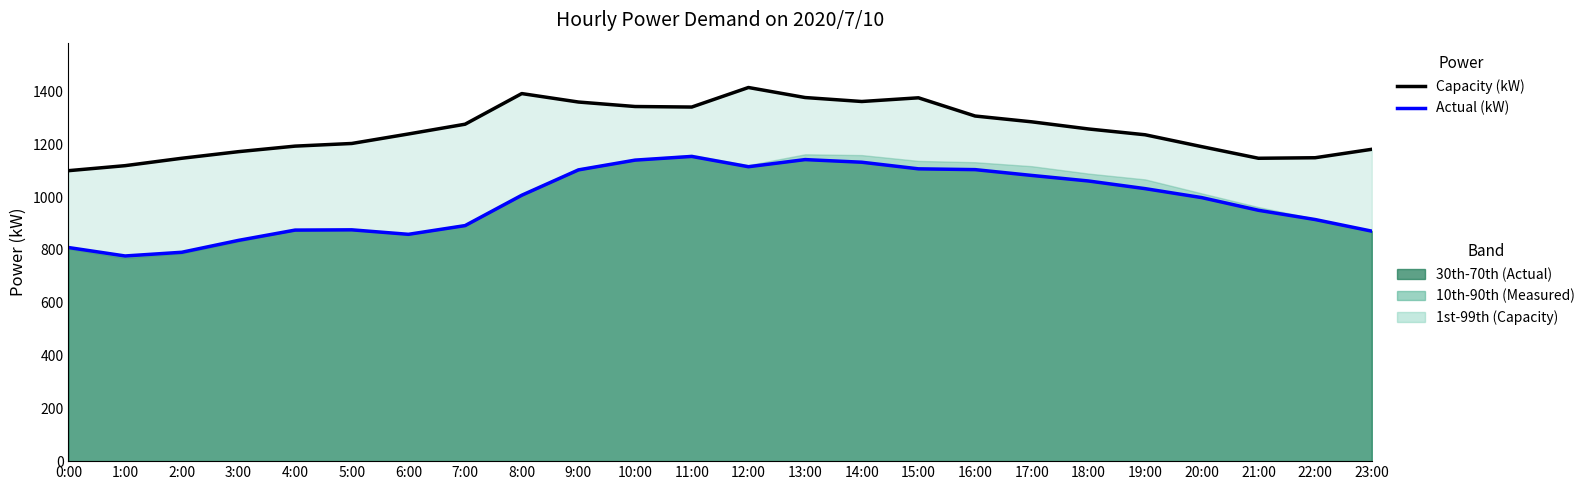

At how many categories does at least one series exceed 1336?

8